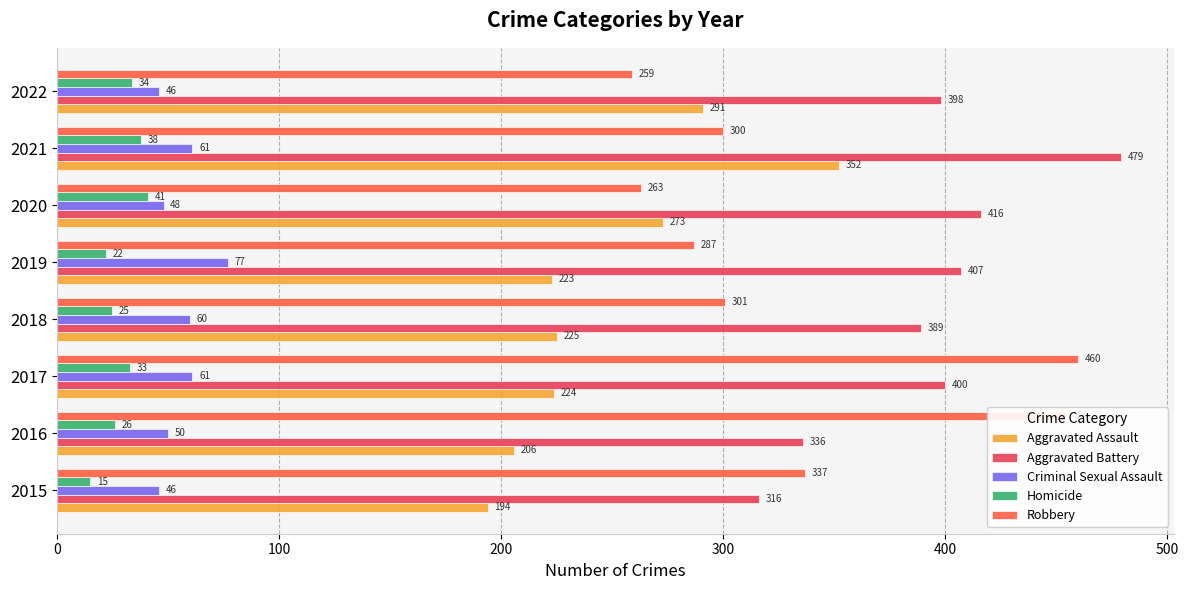

What is the sum of all Aggravated Battery values?

3141